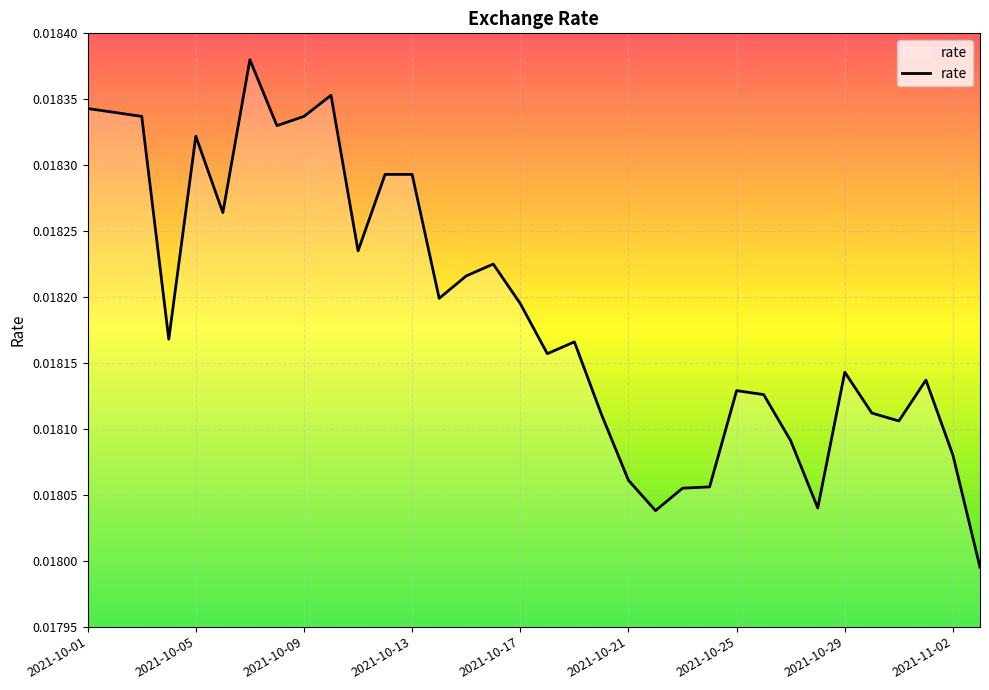

List the labels in order of value, smallest first.

2021-11-03, 2021-10-22, 2021-10-28, 2021-10-23, 2021-10-24, 2021-10-21, 2021-11-02, 2021-10-27, 2021-10-31, 2021-10-20, 2021-10-30, 2021-10-26, 2021-10-25, 2021-11-01, 2021-10-29, 2021-10-18, 2021-10-19, 2021-10-04, 2021-10-17, 2021-10-14, 2021-10-15, 2021-10-16, 2021-10-11, 2021-10-06, 2021-10-12, 2021-10-13, 2021-10-05, 2021-10-08, 2021-10-03, 2021-10-09, 2021-10-02, 2021-10-01, 2021-10-10, 2021-10-07